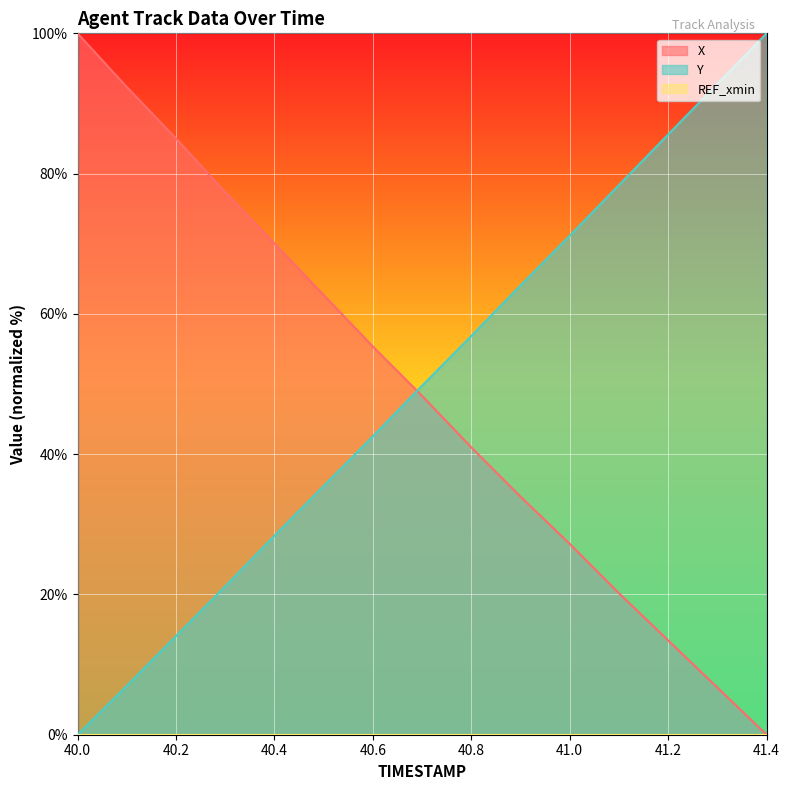

Between which two adjacent categories do Y and X first intersect?

40.6 and 40.7